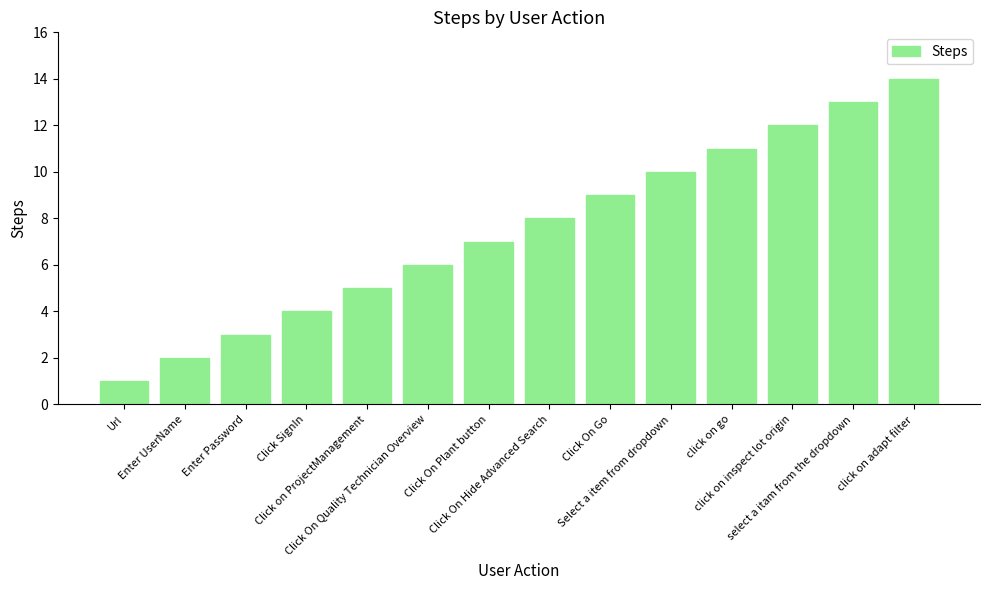

What is the label of the 2nd bar from the left?

Enter UserName